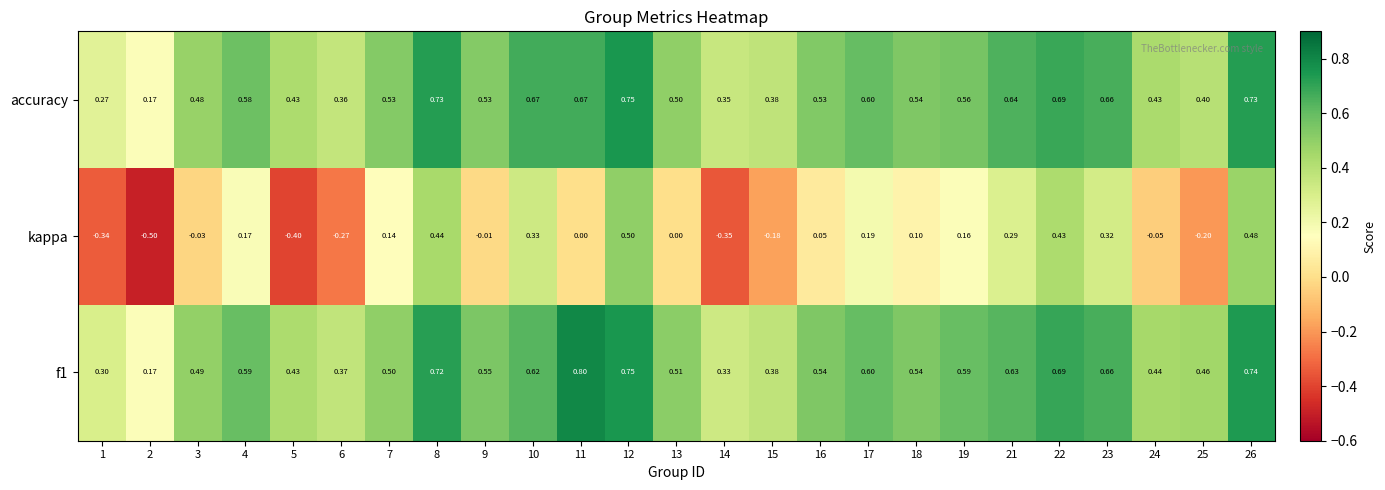

Which series changed the most between 17 and 18?

kappa